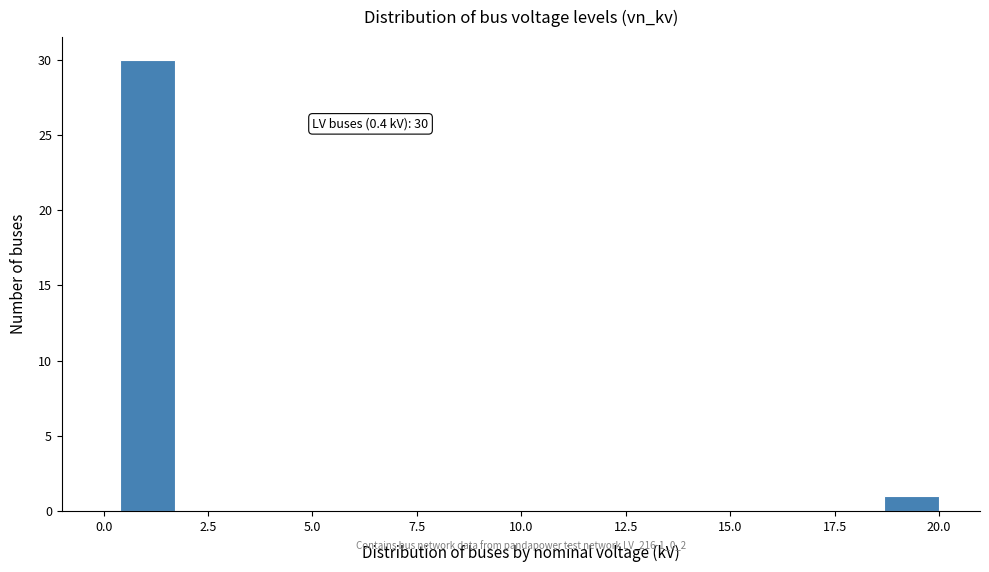

Read against the x-axis, roughly where is the centre of the tallest bar?

1.0